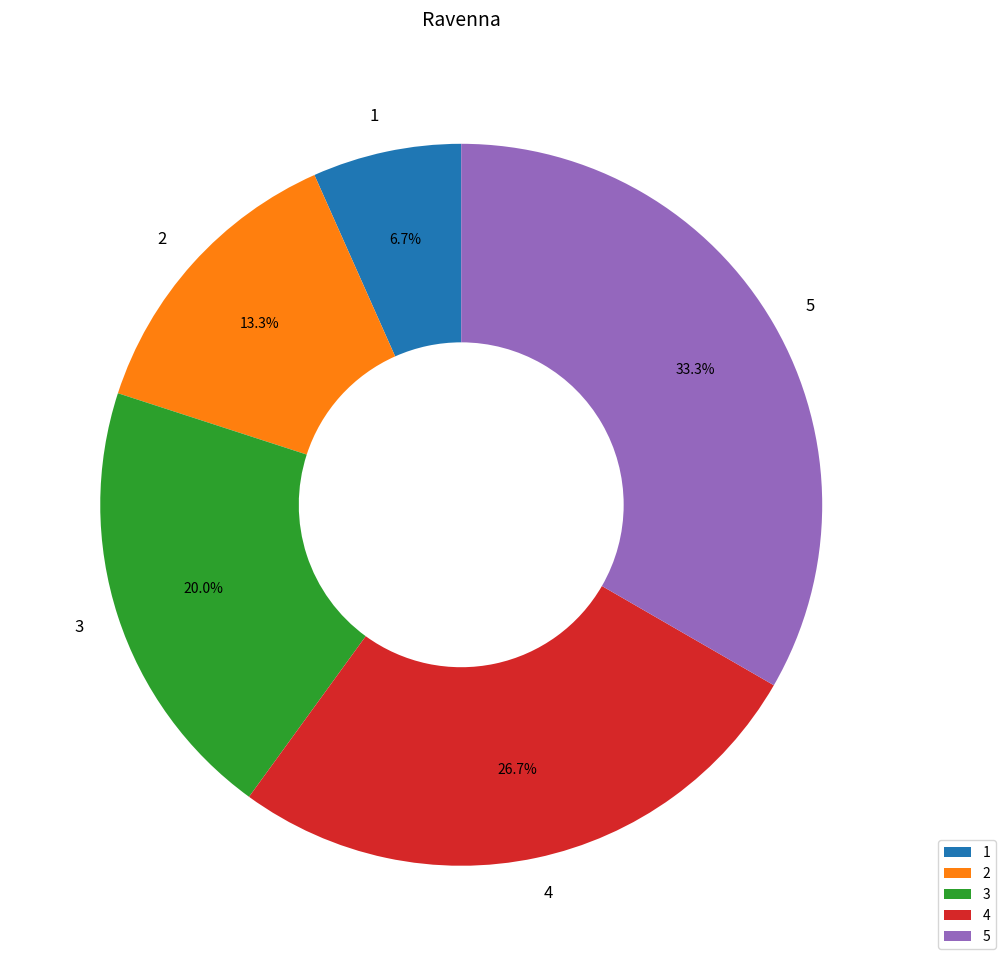

What is the total percentage of 2 and 4?

40.0%